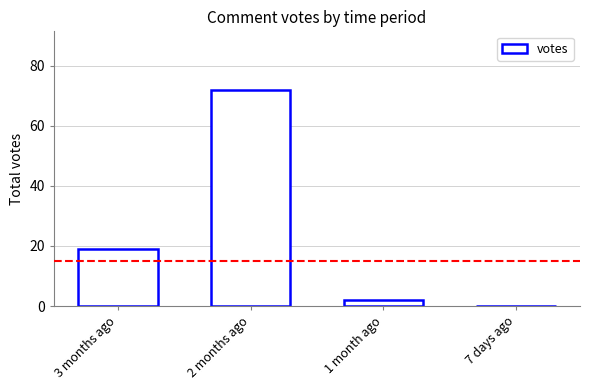

Which category has the highest value across all series?

2 months ago